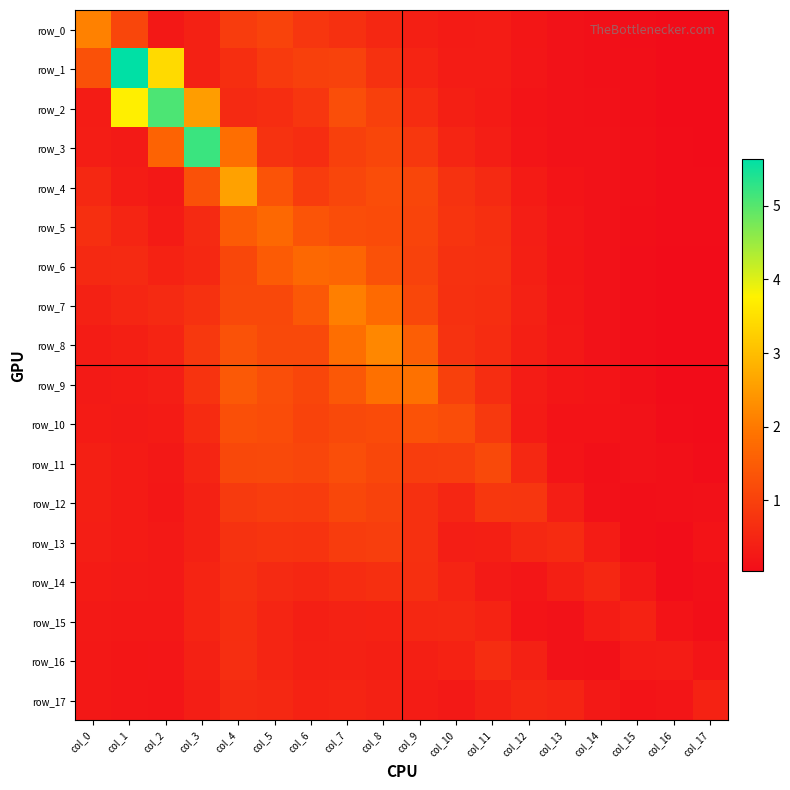

Which series has the largest total across all categories?

row_2